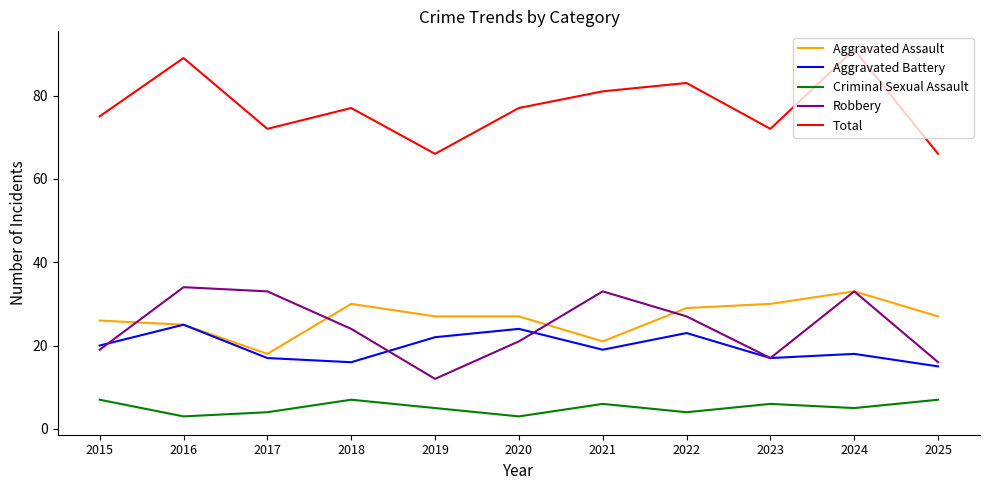

Reading right to left, transcribe all the data shown in this chart.

Aggravated Assault: 27	33	30	29	21	27	27	30	18	25	26
Aggravated Battery: 15	18	17	23	19	24	22	16	17	25	20
Criminal Sexual Assault: 7	5	6	4	6	3	5	7	4	3	7
Robbery: 16	33	17	27	33	21	12	24	33	34	19
Total: 66	91	72	83	81	77	66	77	72	89	75